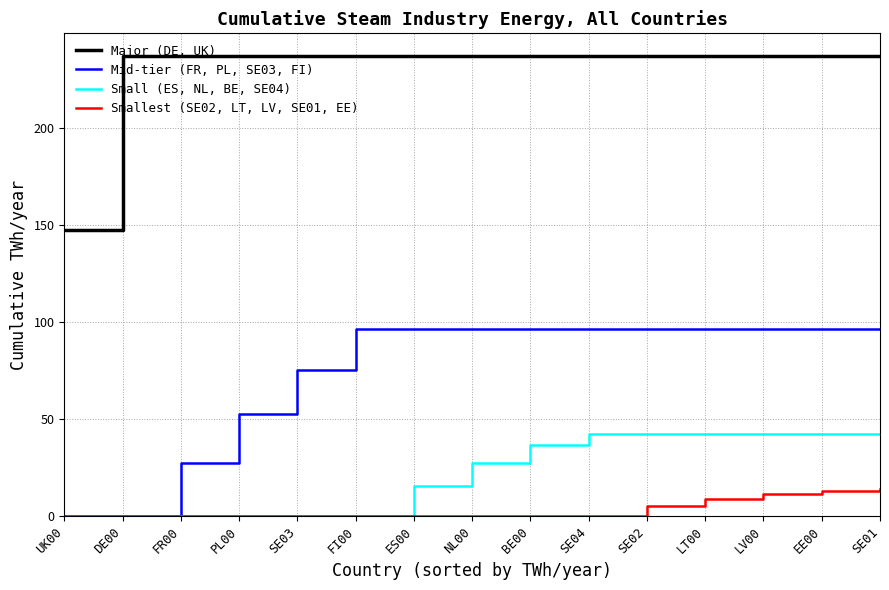

Count the number of data series in this chart.

4